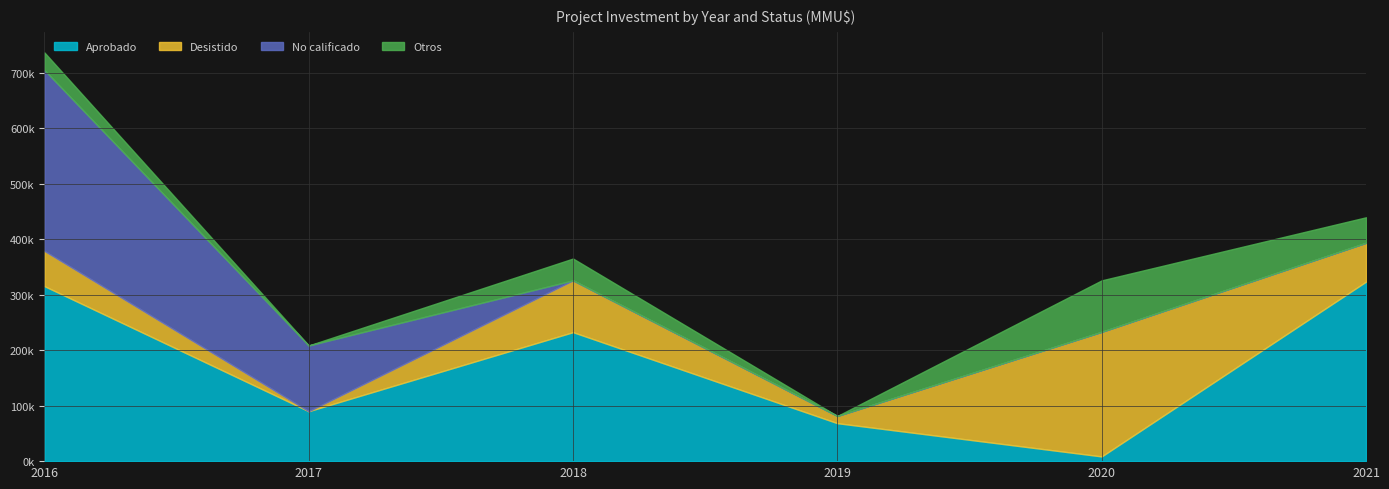

Rank the series by their maximum value, from lowest to highest.

Otros, Desistido, No calificado, Aprobado